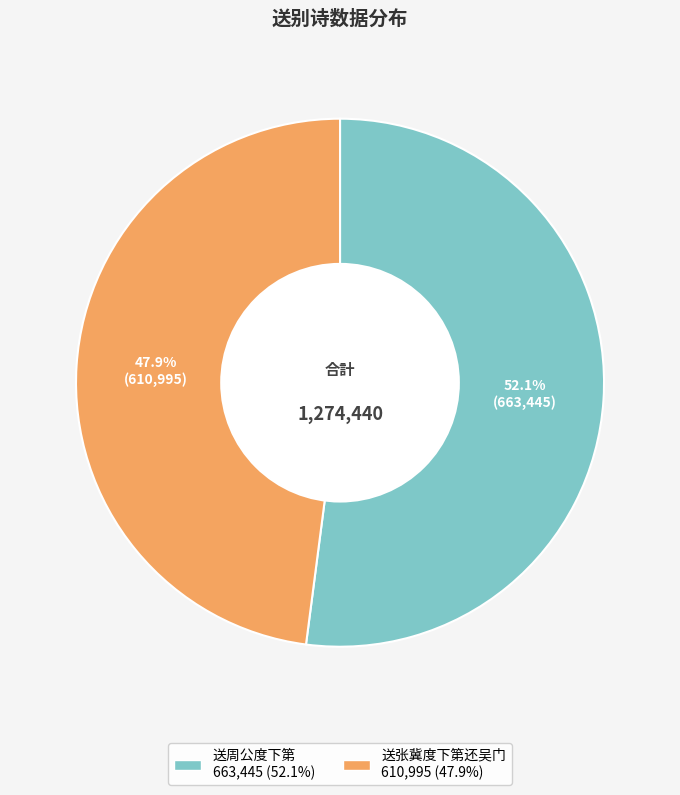

How many slices are in this pie chart?

2